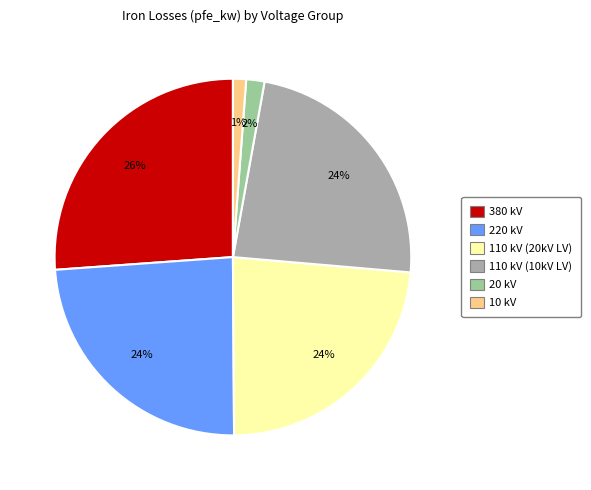

Is the sum of 220 kV and 20 kV greater than half?

No